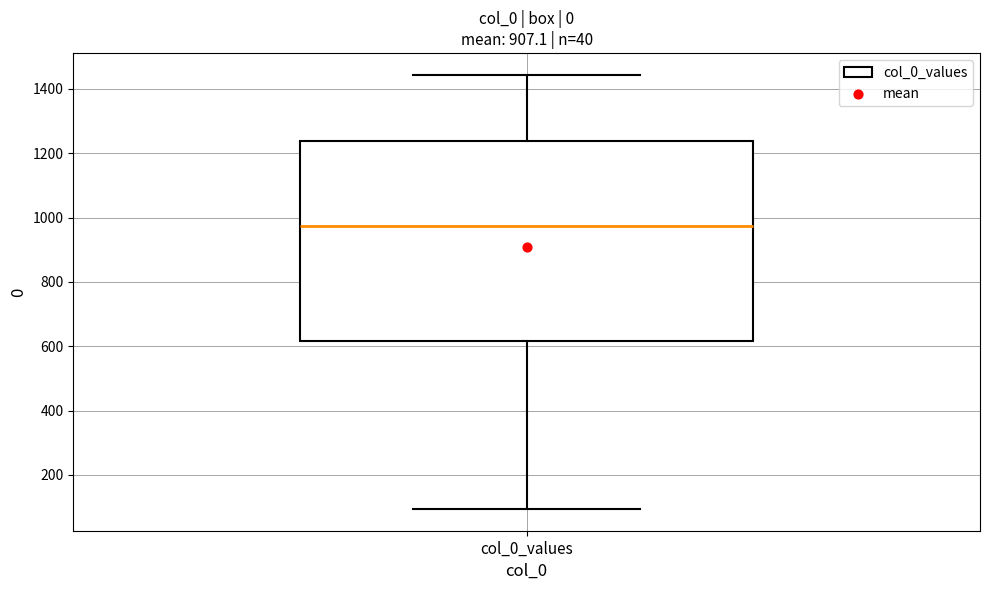

Read this box plot against the y-axis: the position of the median line, the range covered by the box, and the ends of both whiskers. The values are not printed on the chart, so give them approximately, as read against the axis.

median 980, box 620 to 1240, whiskers 100 to 1440